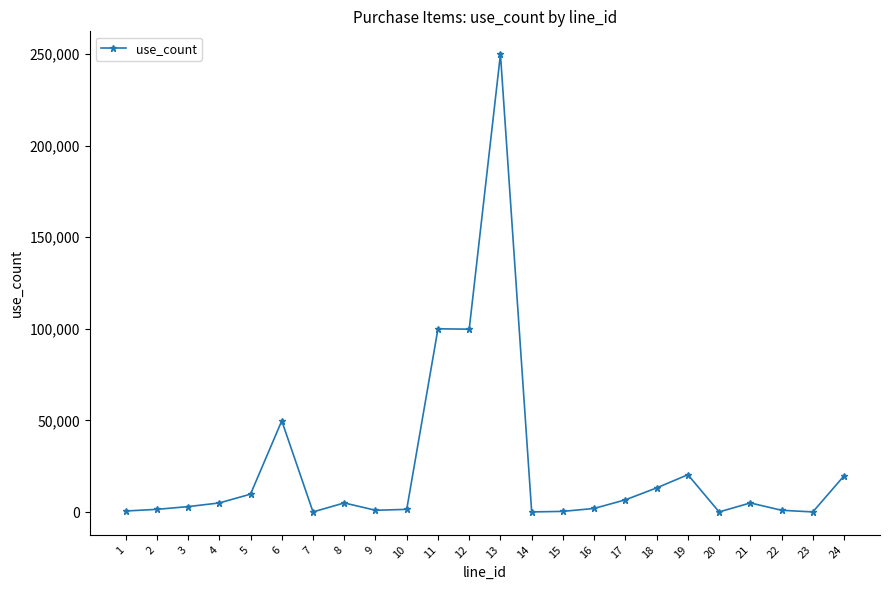

The chart shows a value of 49800 at 6. True or false?

True